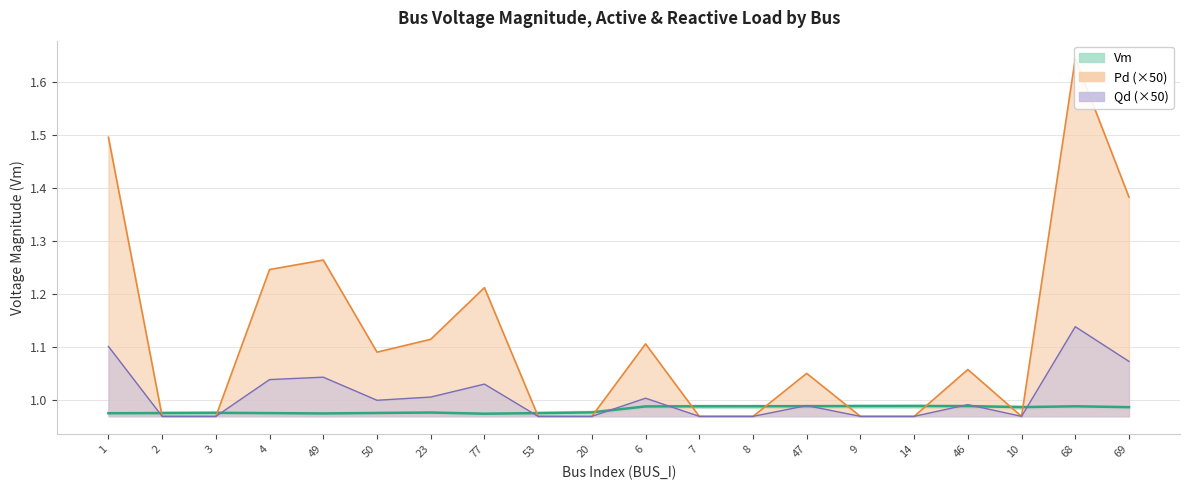

How many times do Pd envelope and Vm cross each other?

10